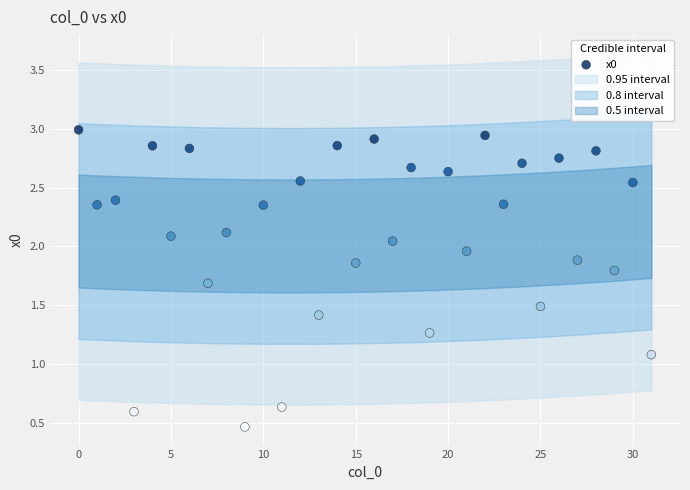

What Y value in the scatter plot is closest to 1?

1.1